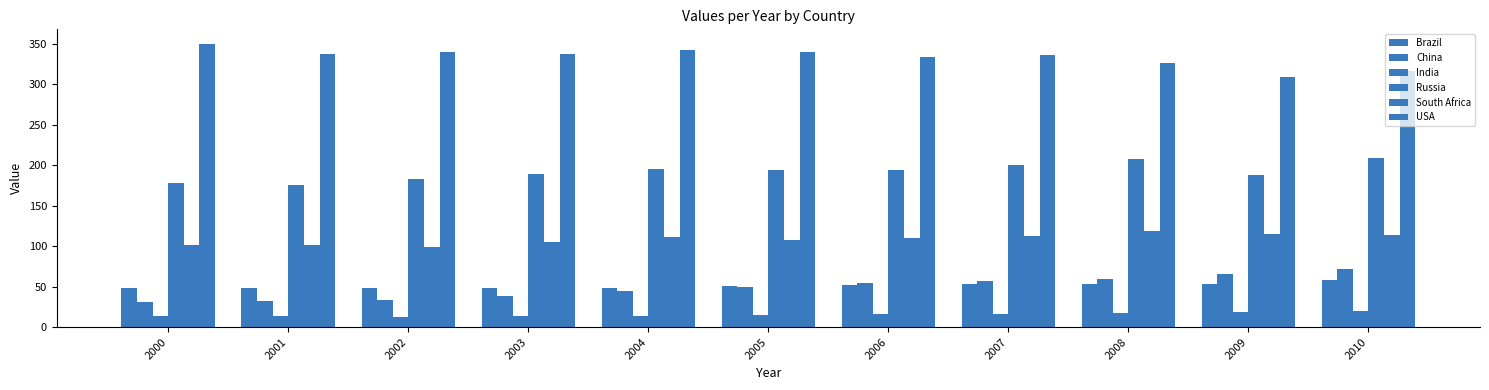

How many bars are there in total?

66